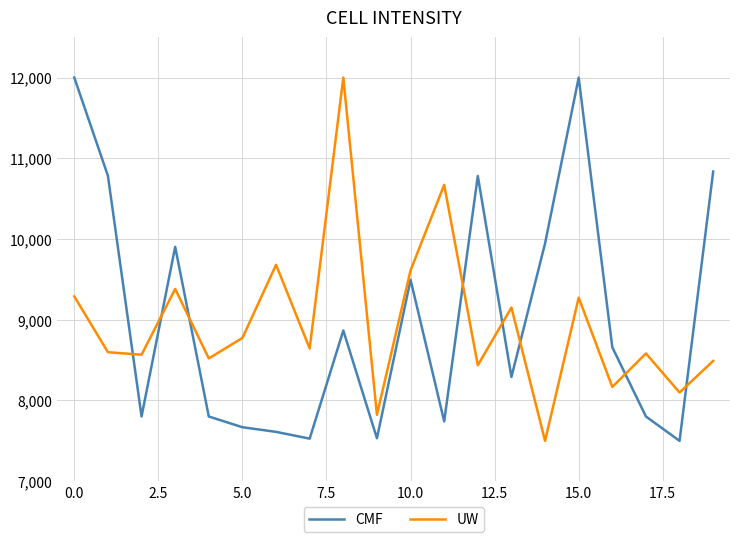

Which series ends up on top after the final intersection of CMF and UW?

CMF